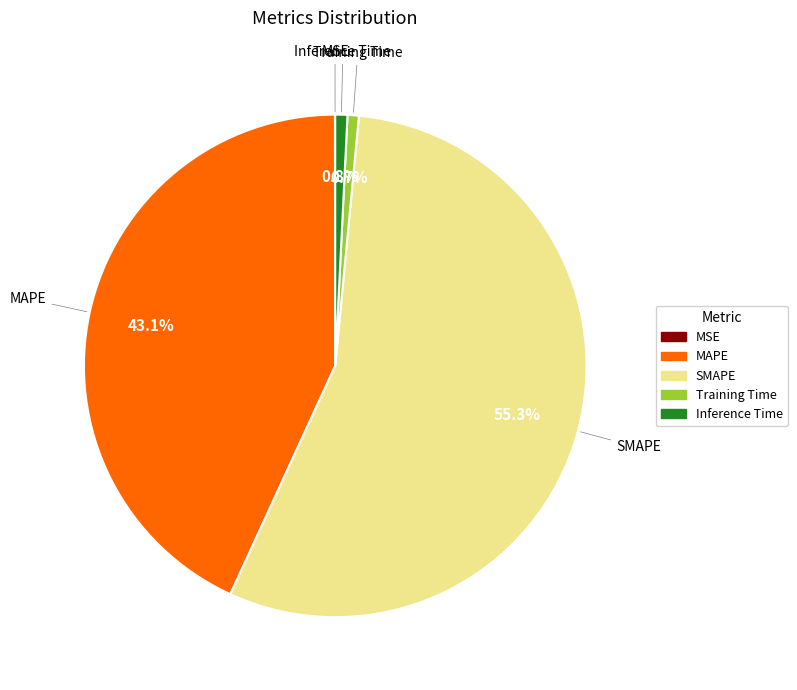

Does any single category account for the majority?

Yes